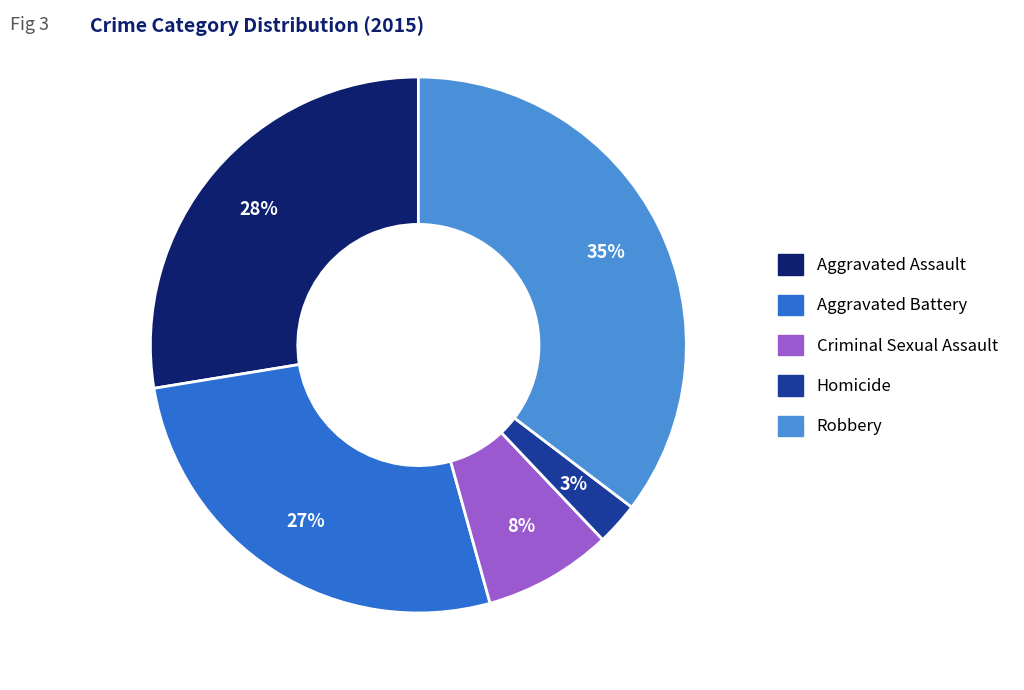

To the nearest percent, what percentage of the pie is Robbery?

35%